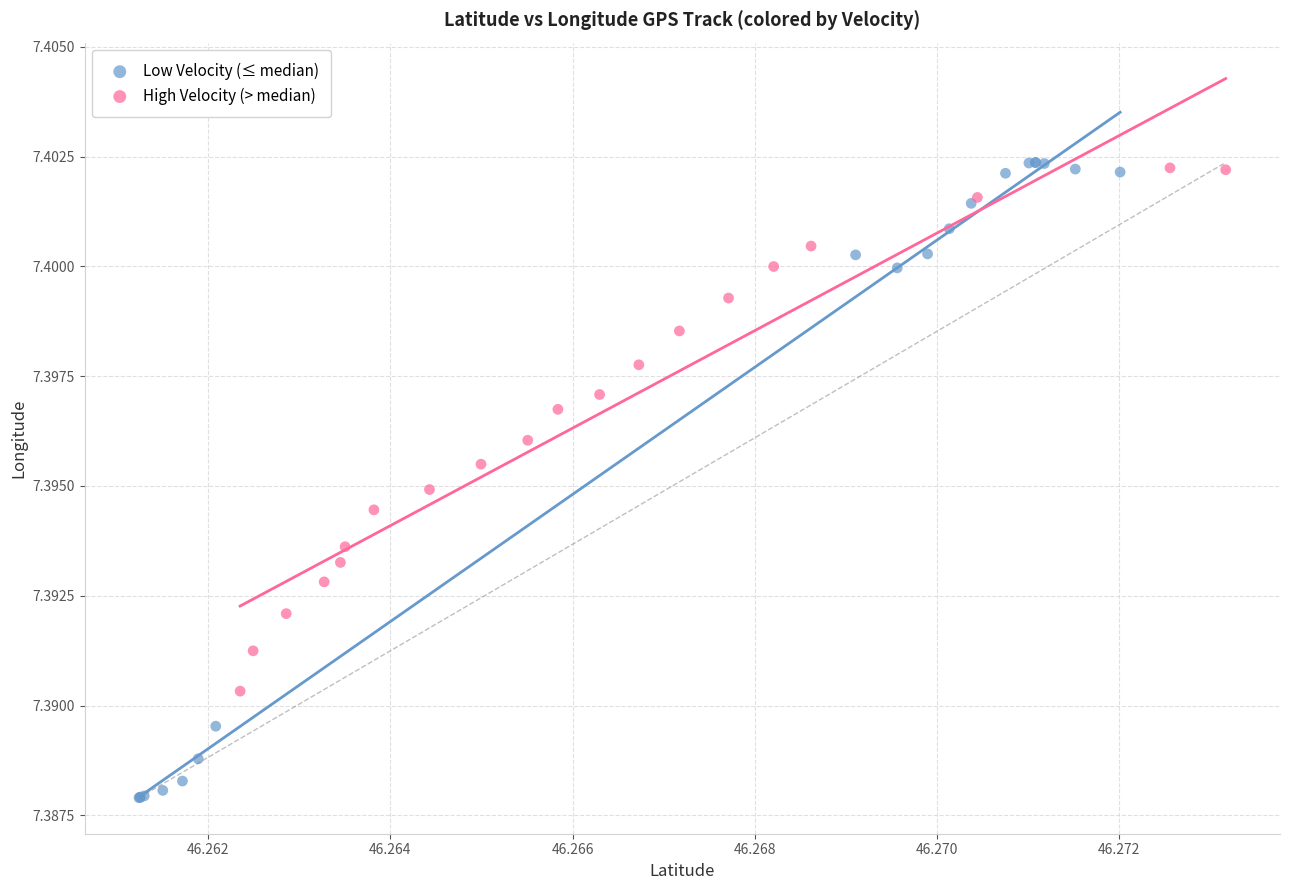

Which series reaches the minimum Y coordinate?

Low Velocity (≤ median)